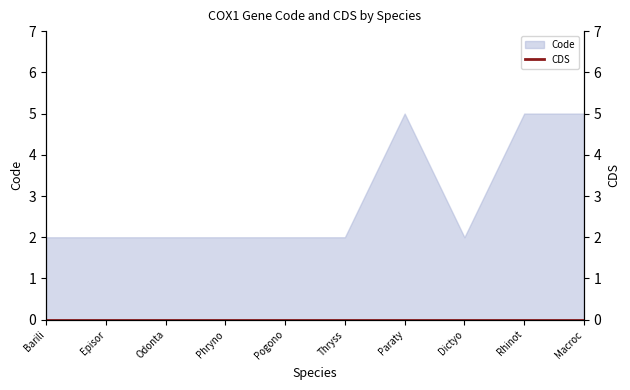

How many data points are above 2?

3